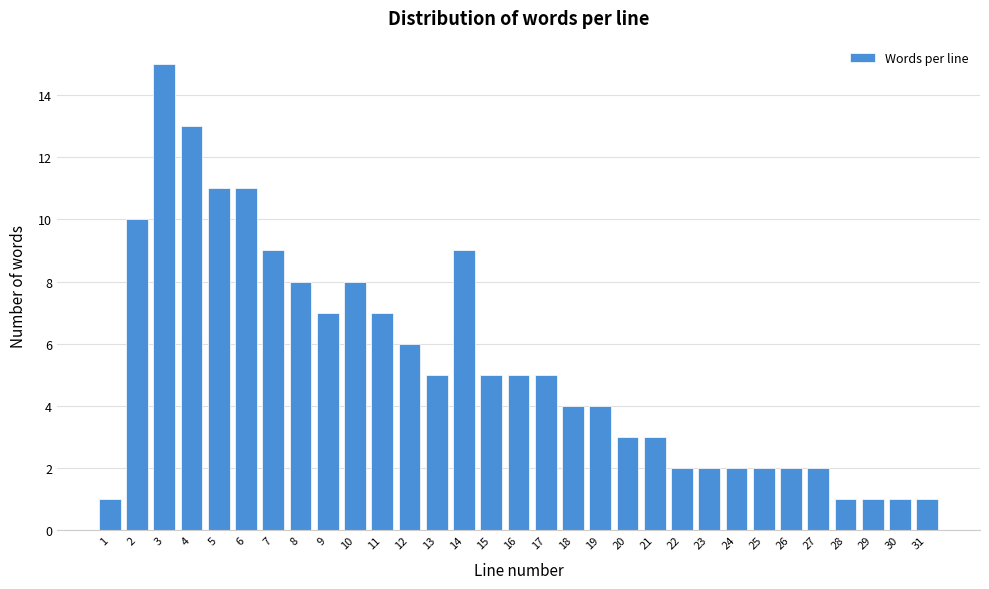

What is the ratio of the value at 22 to the value at 31?

2.0